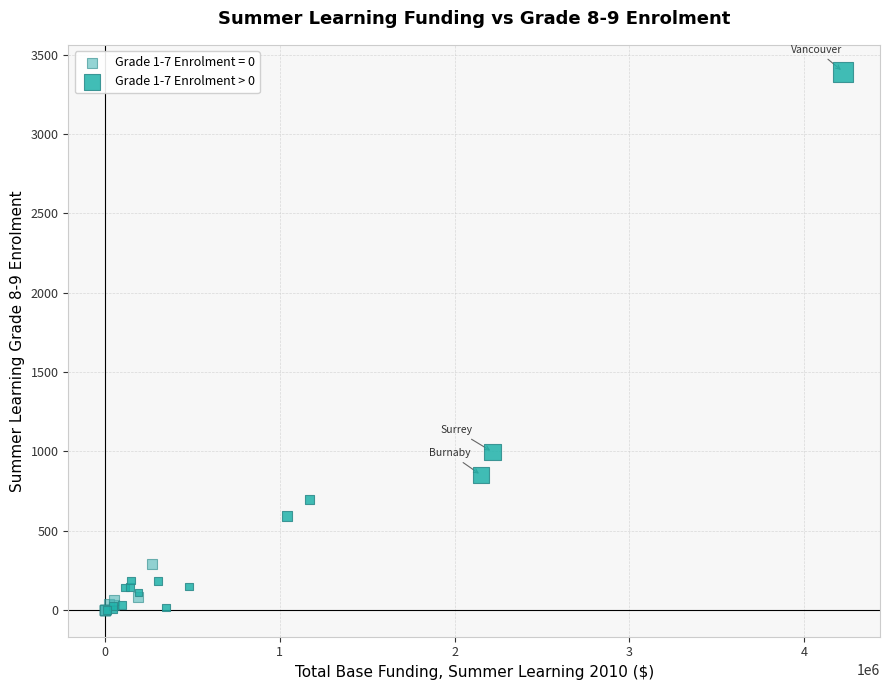

Which series has the largest Y range (max minus min)?

Grade 1-7 Enrolment > 0